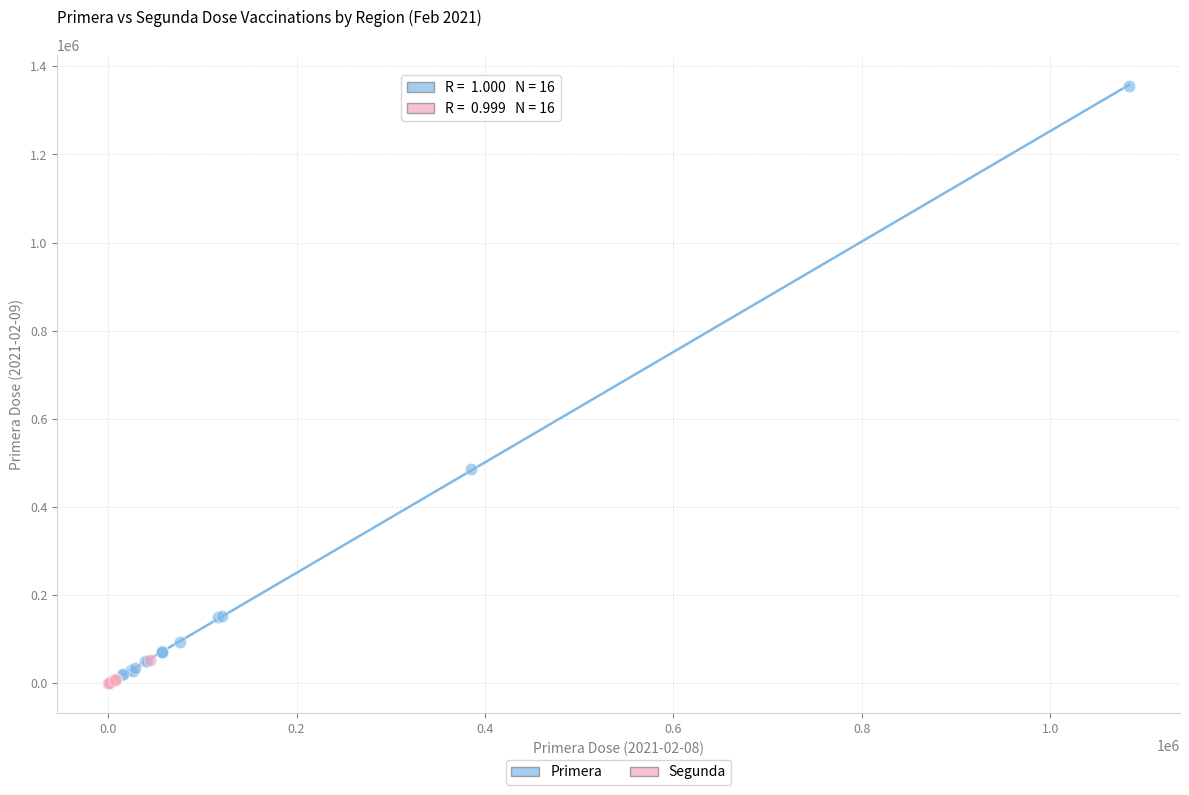

Which series contains the highest Y value?

Primera